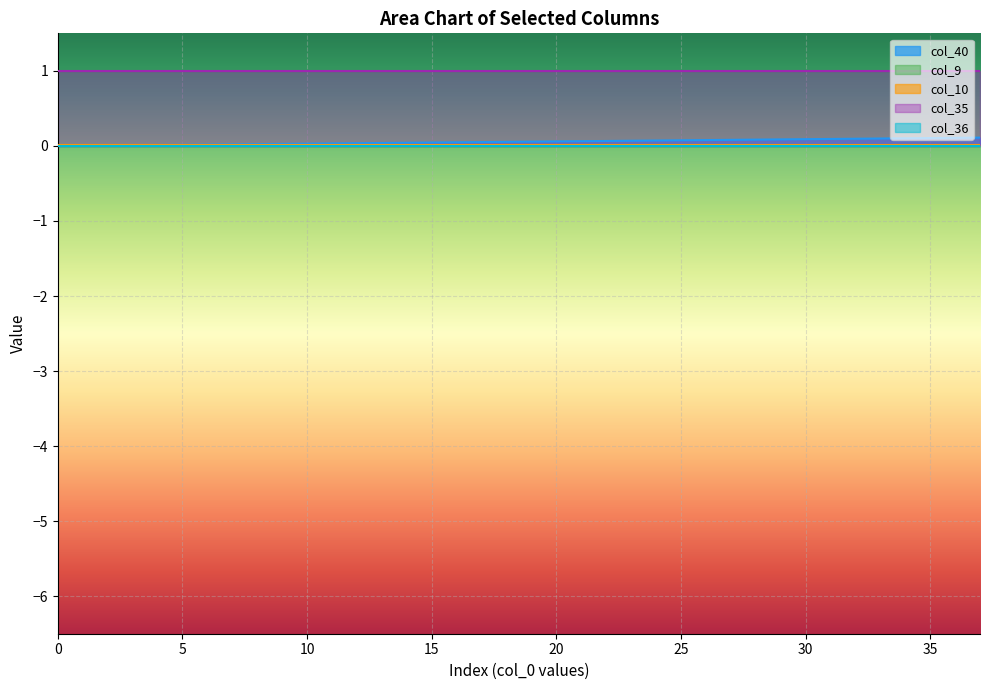

True or false: col_35 and col_10 intersect in this chart.

False